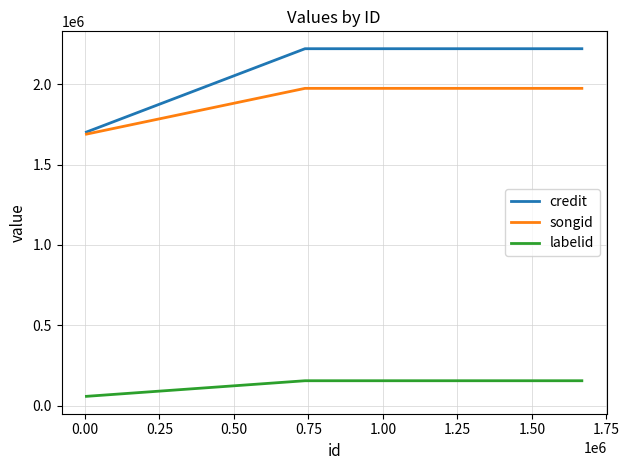

Rank the series by their maximum value, from lowest to highest.

labelid, songid, credit